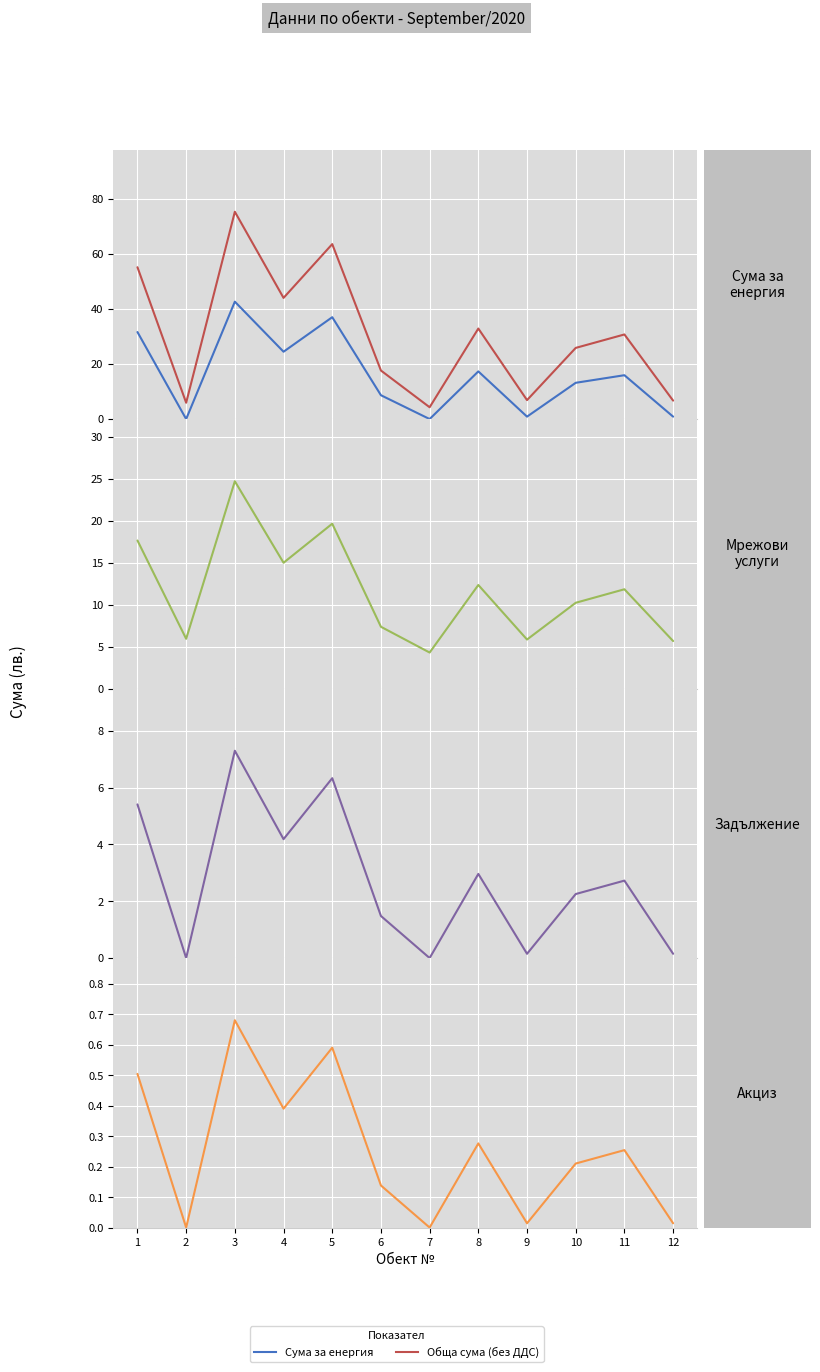

How many values in the Акциз series exceed 0?

10